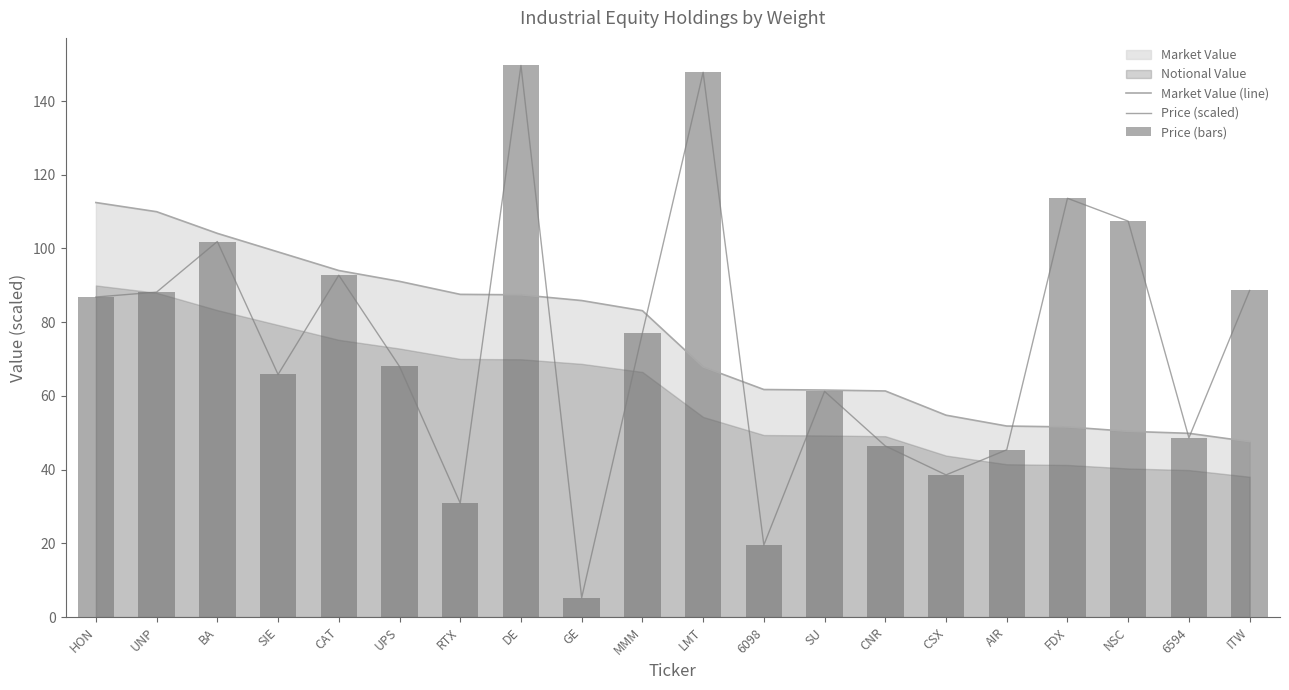

What is the difference between the Price (scaled) values at LMT and DE?

1.9